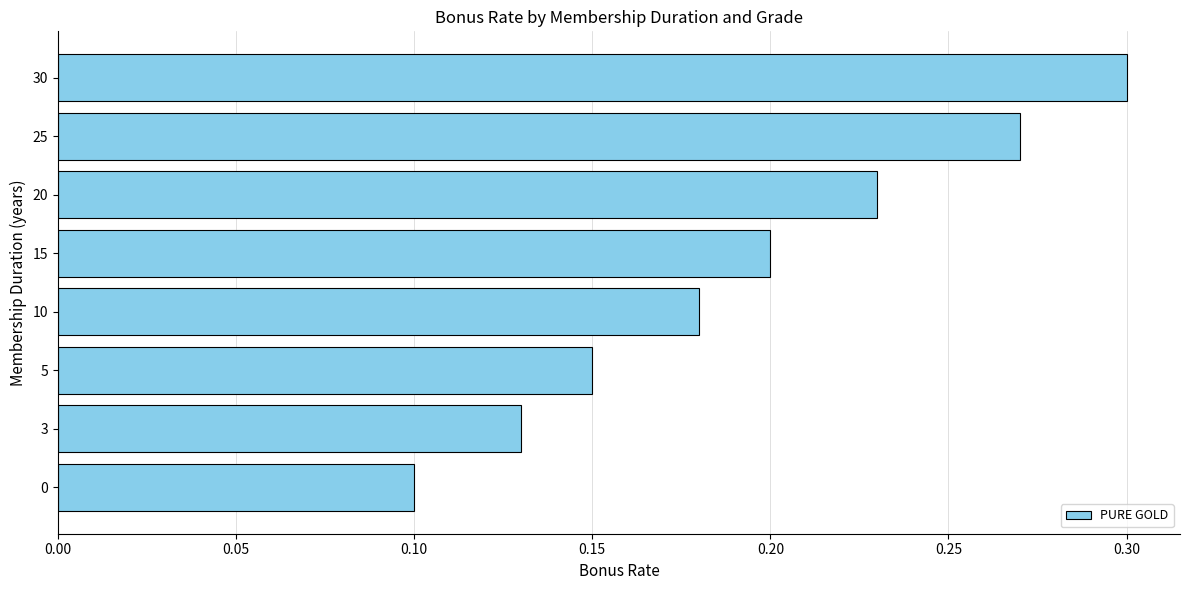

What is the sum of the values at 25 and 3?

0.4